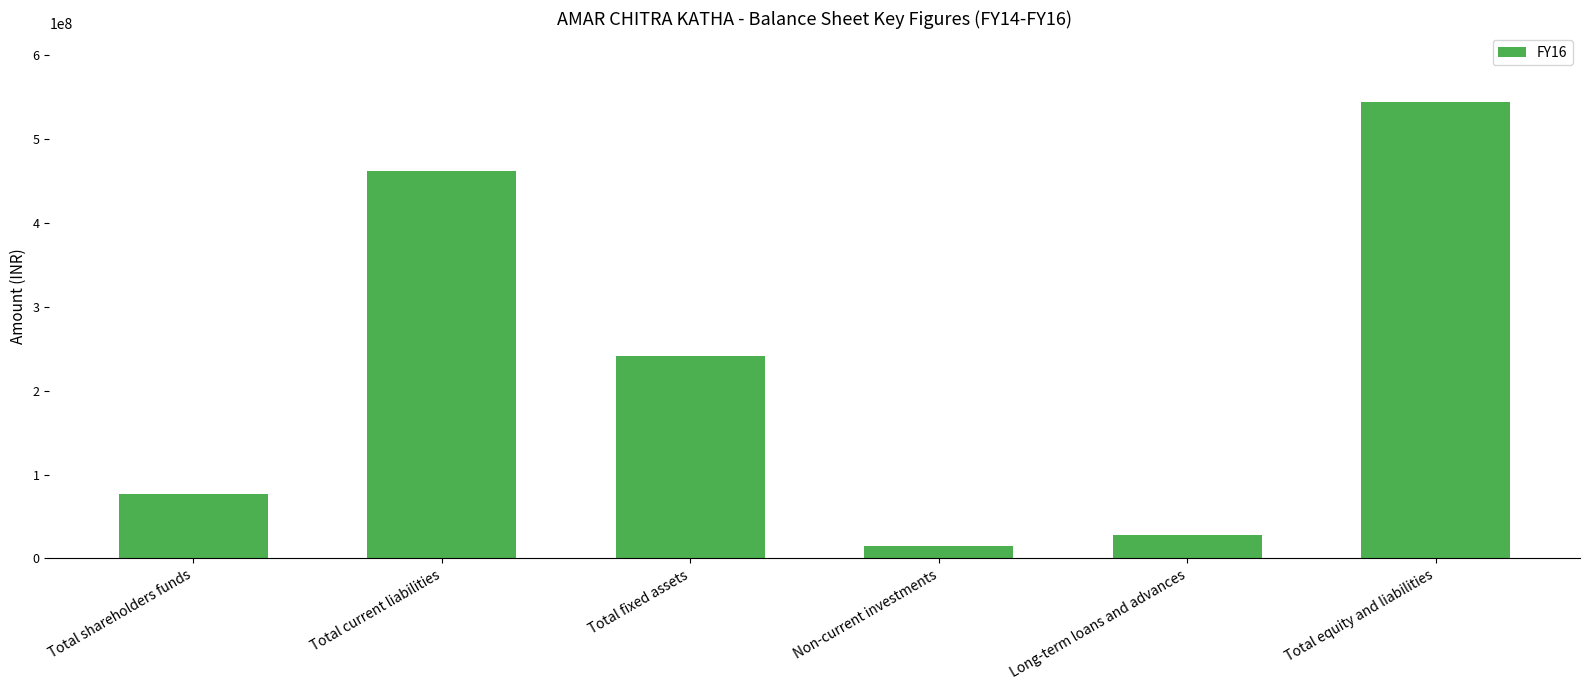

Is it true that the value at Total equity and liabilities is 116622792?

False